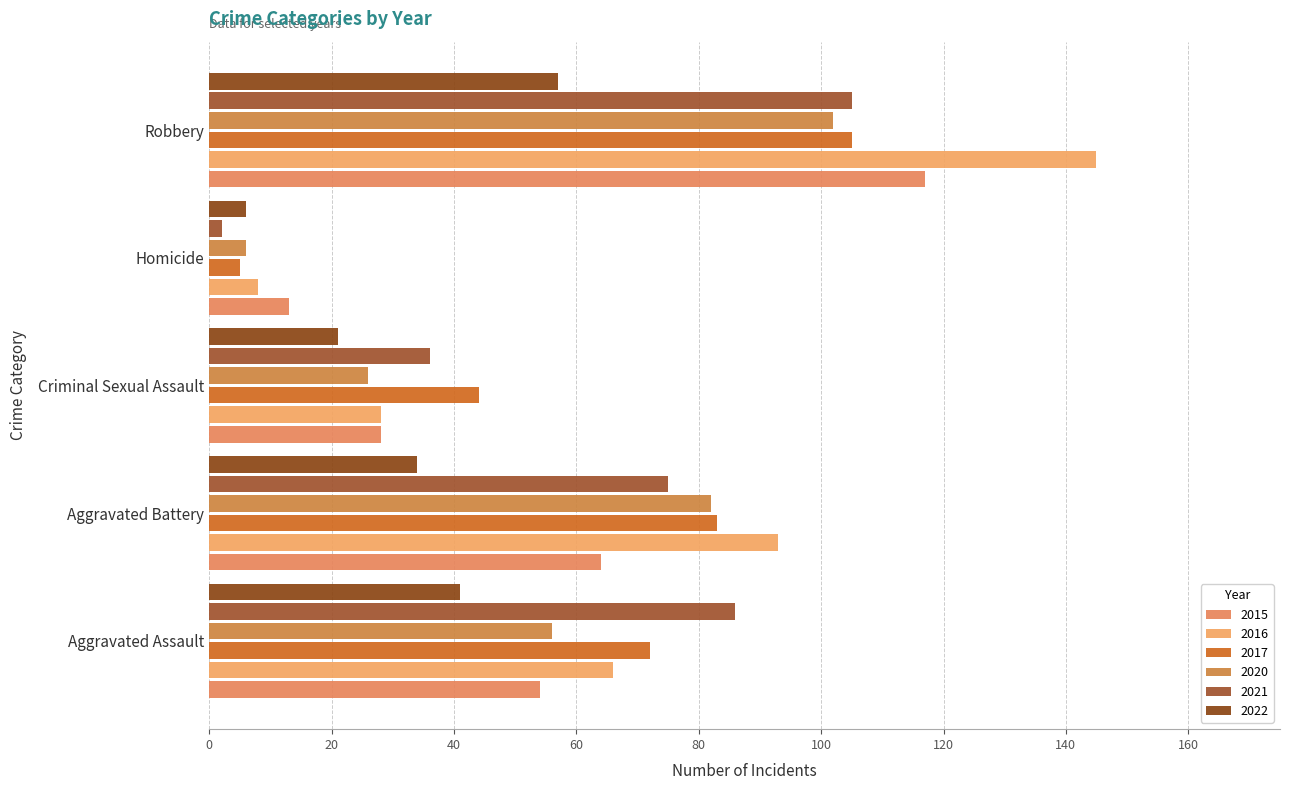

Is it true that 2015 equals 17 at Criminal Sexual Assault?

False